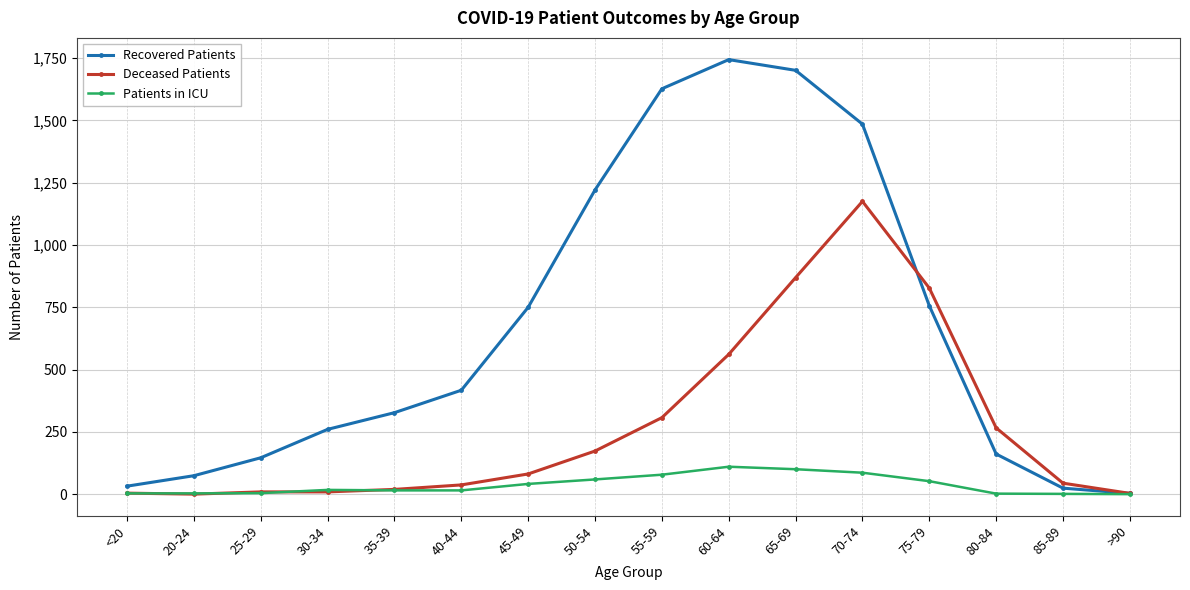

The value of Recovered Patients at 45-49 is 1324. True or false?

False